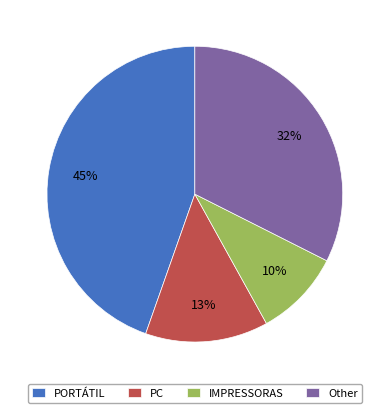

Do PORTÁTIL and Other together represent more than half of the pie?

Yes